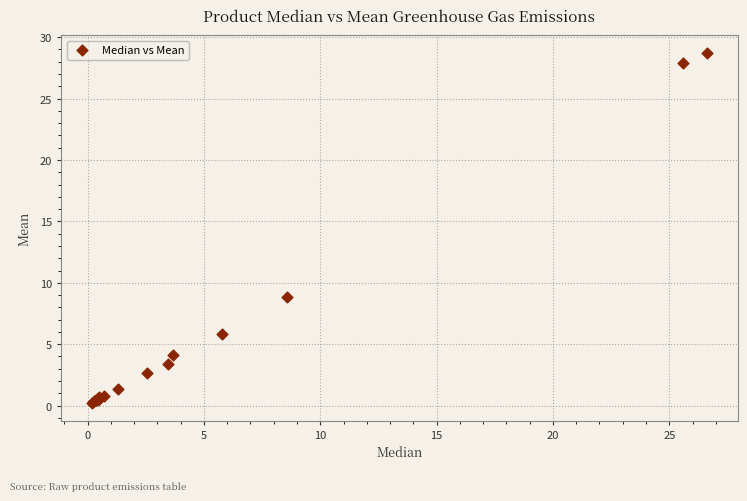

What Y value in the scatter plot is closest to 14?

8.9